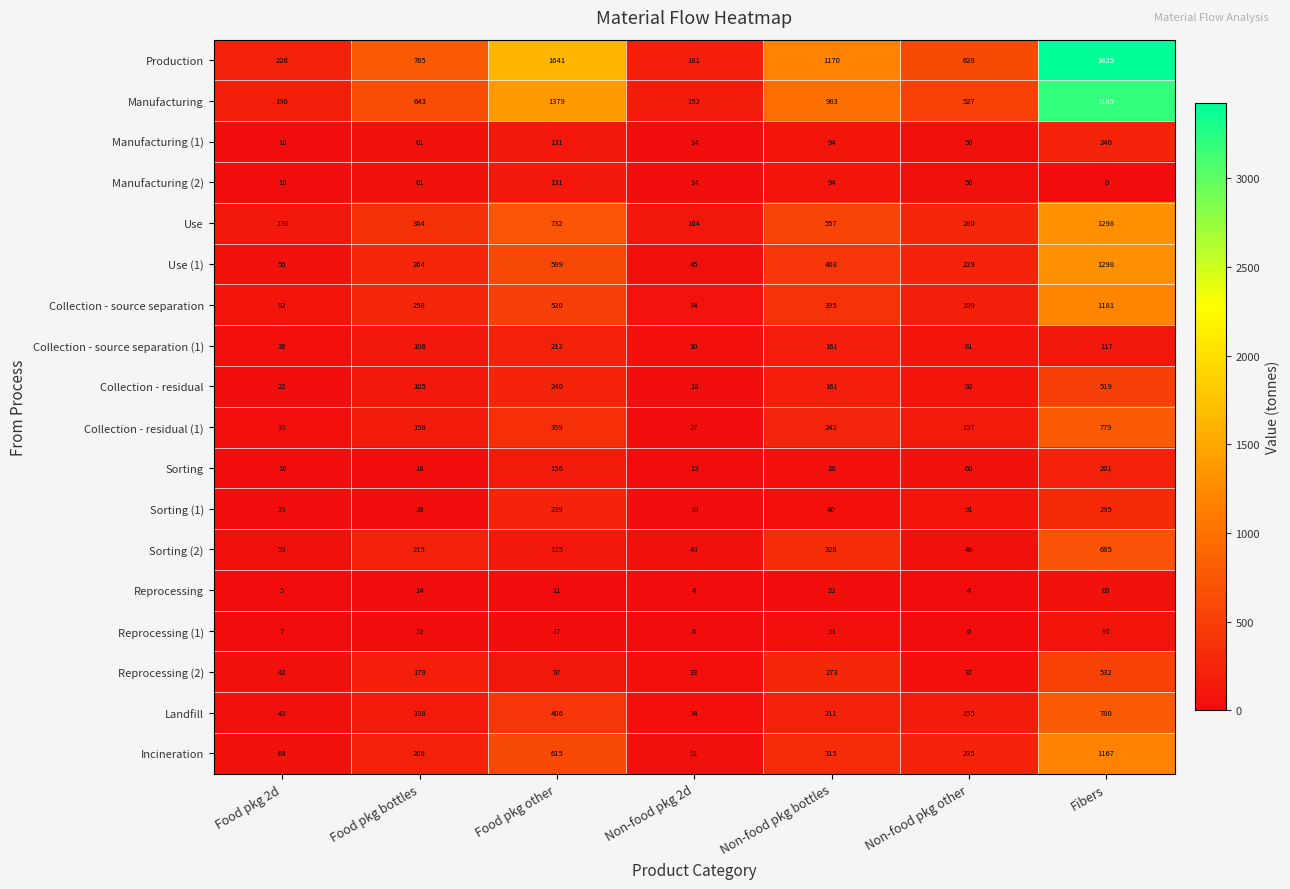

At how many categories does at least one series exceed 2058?

1